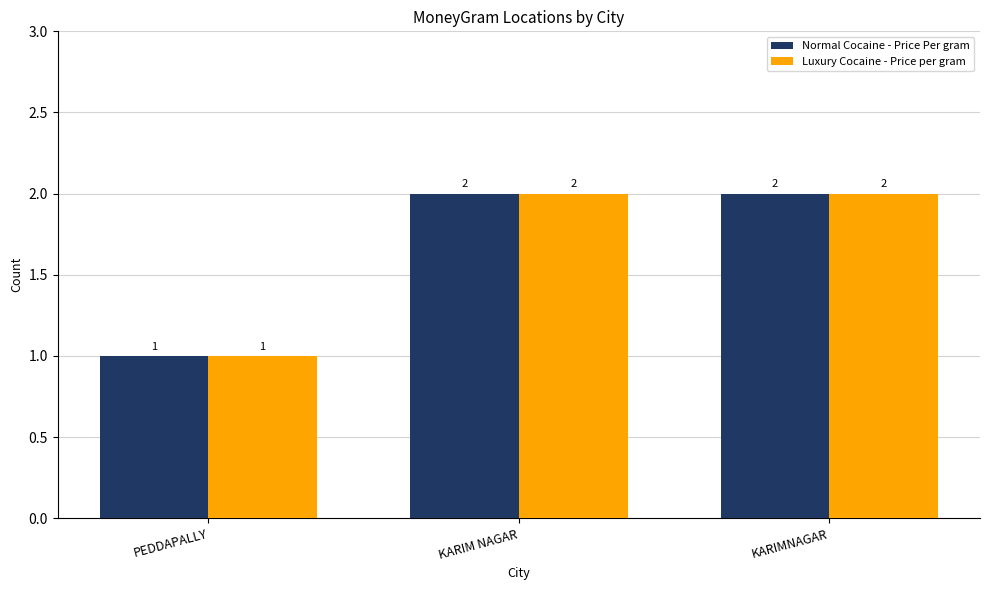

What is the total value across all series at KARIM NAGAR?

4